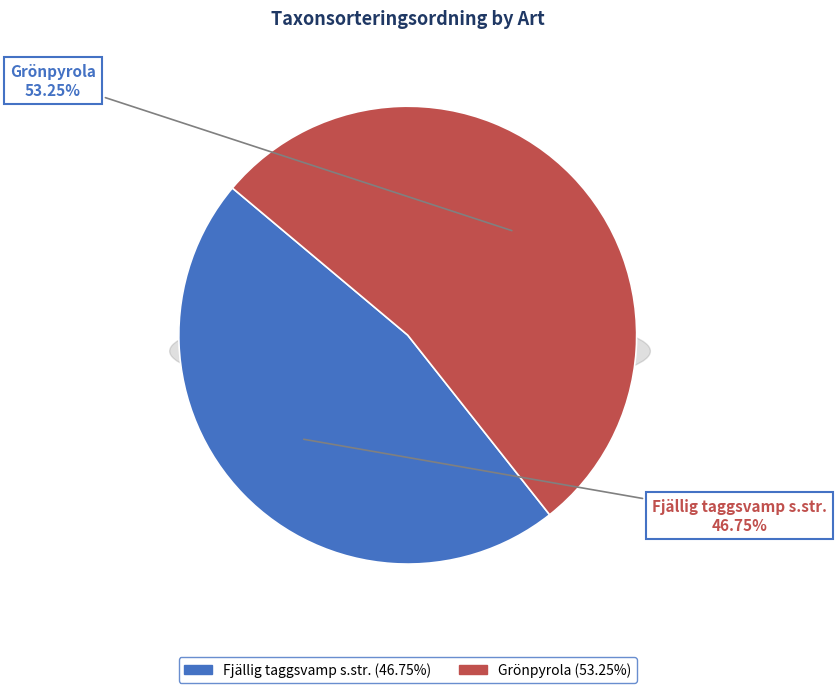

What percentage do Fjällig taggsvamp s.str. and Grönpyrola together represent?

100.0%